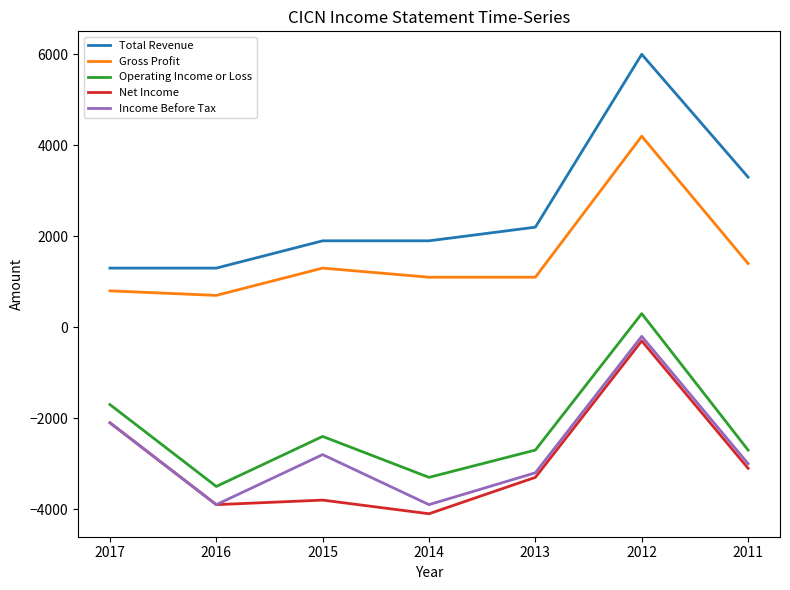

What are all the series names shown in the legend?

Total Revenue, Gross Profit, Operating Income or Loss, Net Income, Income Before Tax